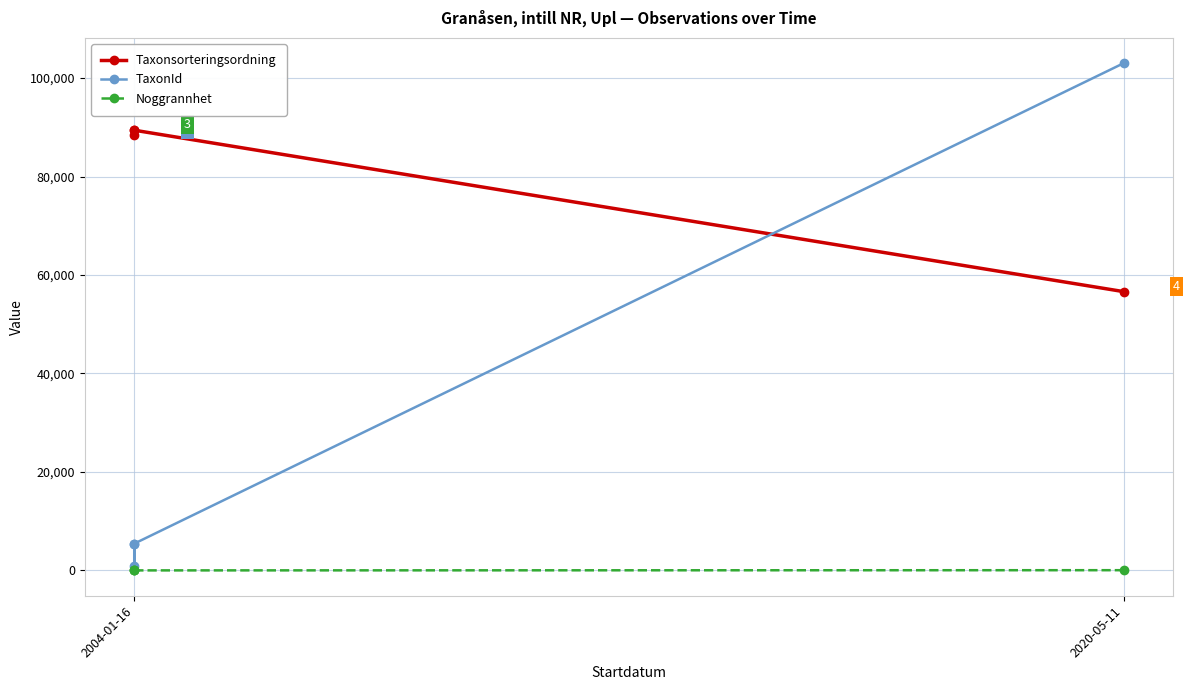

What is the difference between the maximum and minimum values in the Taxonsorteringsordning series?

32780